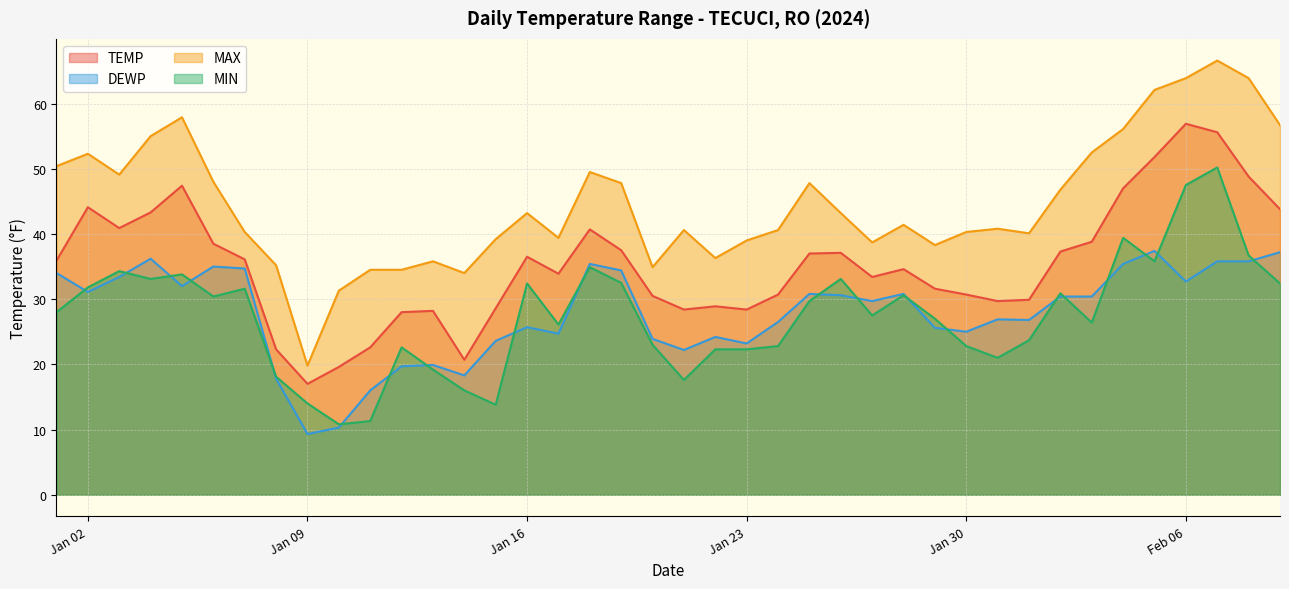

What is the difference between the maximum and second lowest values in the MIN series?

38.9